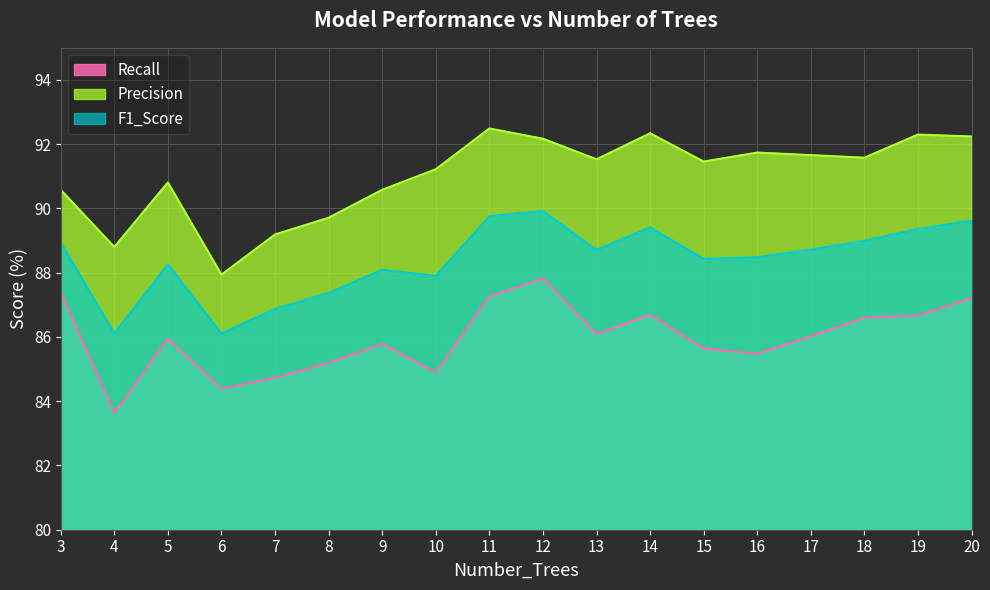

Between 20 and 5, which is larger?

20